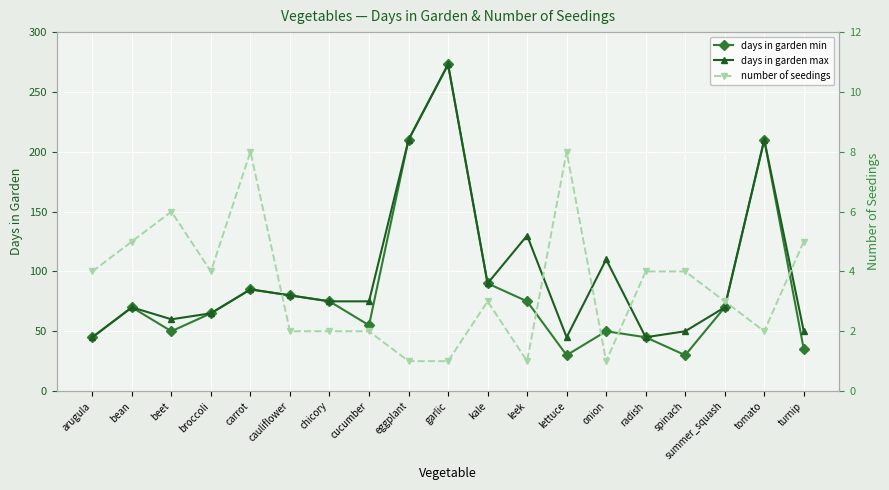

What is the value of the days in garden min point at the 12th from the left?

75